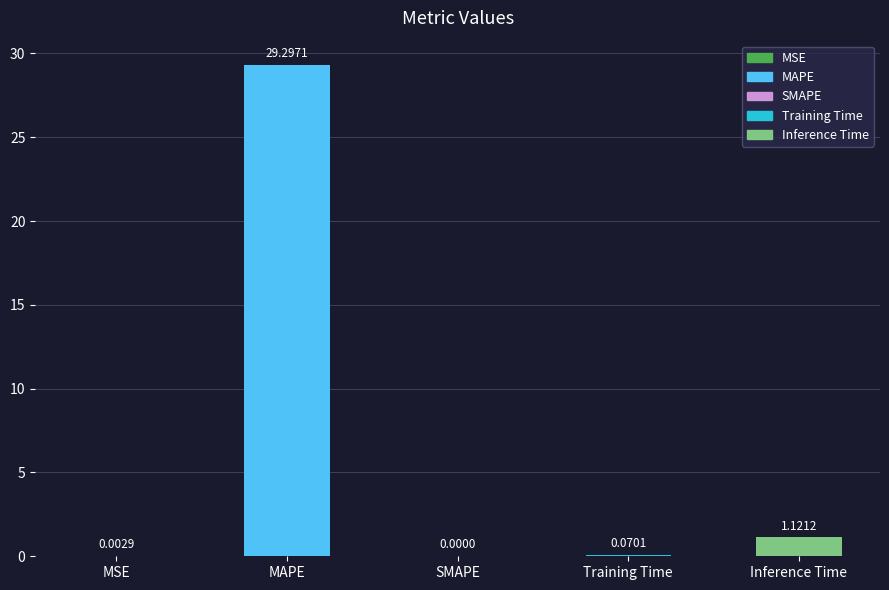

What is the sum of the values at MAPE and Training Time?

29.4